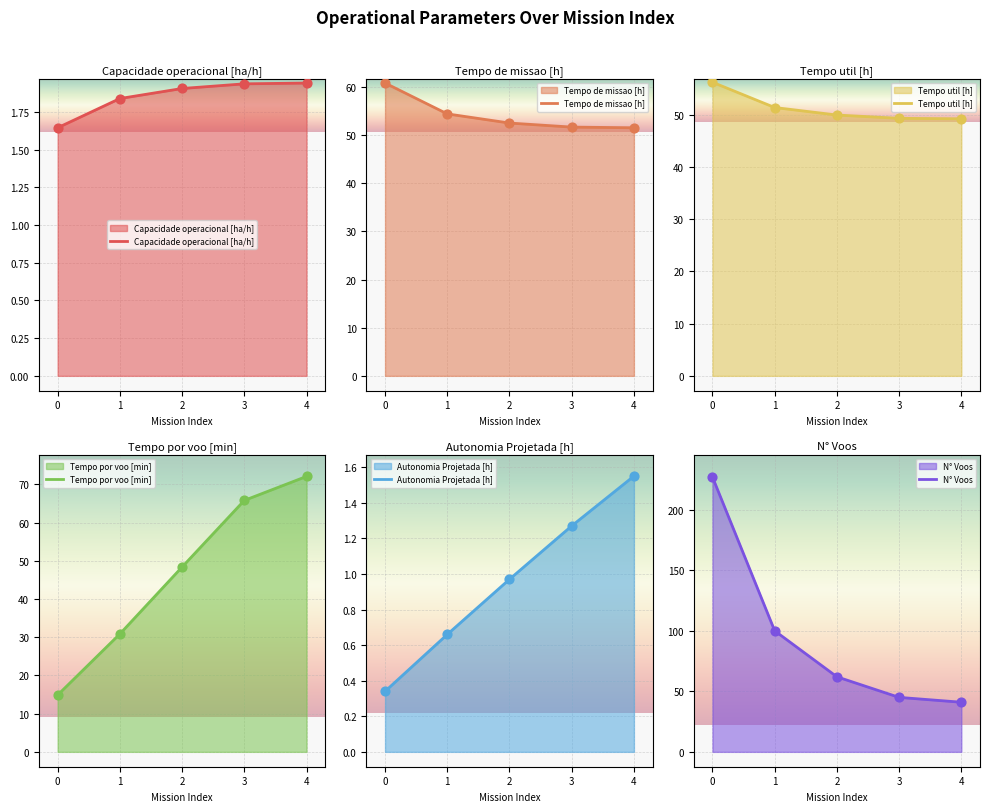

Which series reaches the maximum Y coordinate?

N° Voos